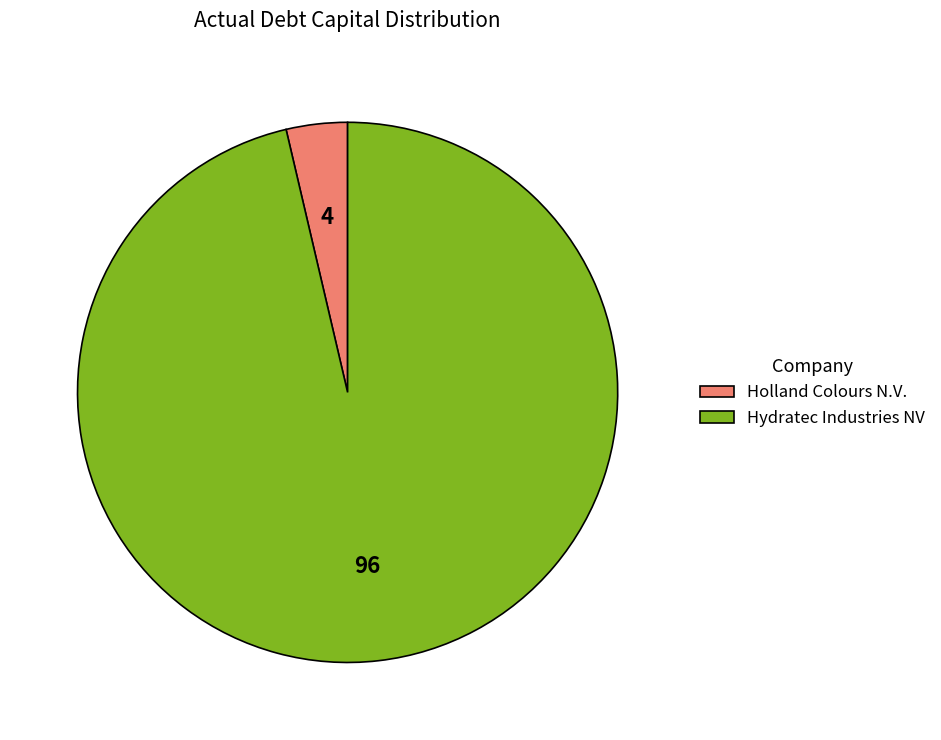

Which slice is the smallest?

Holland Colours N.V.